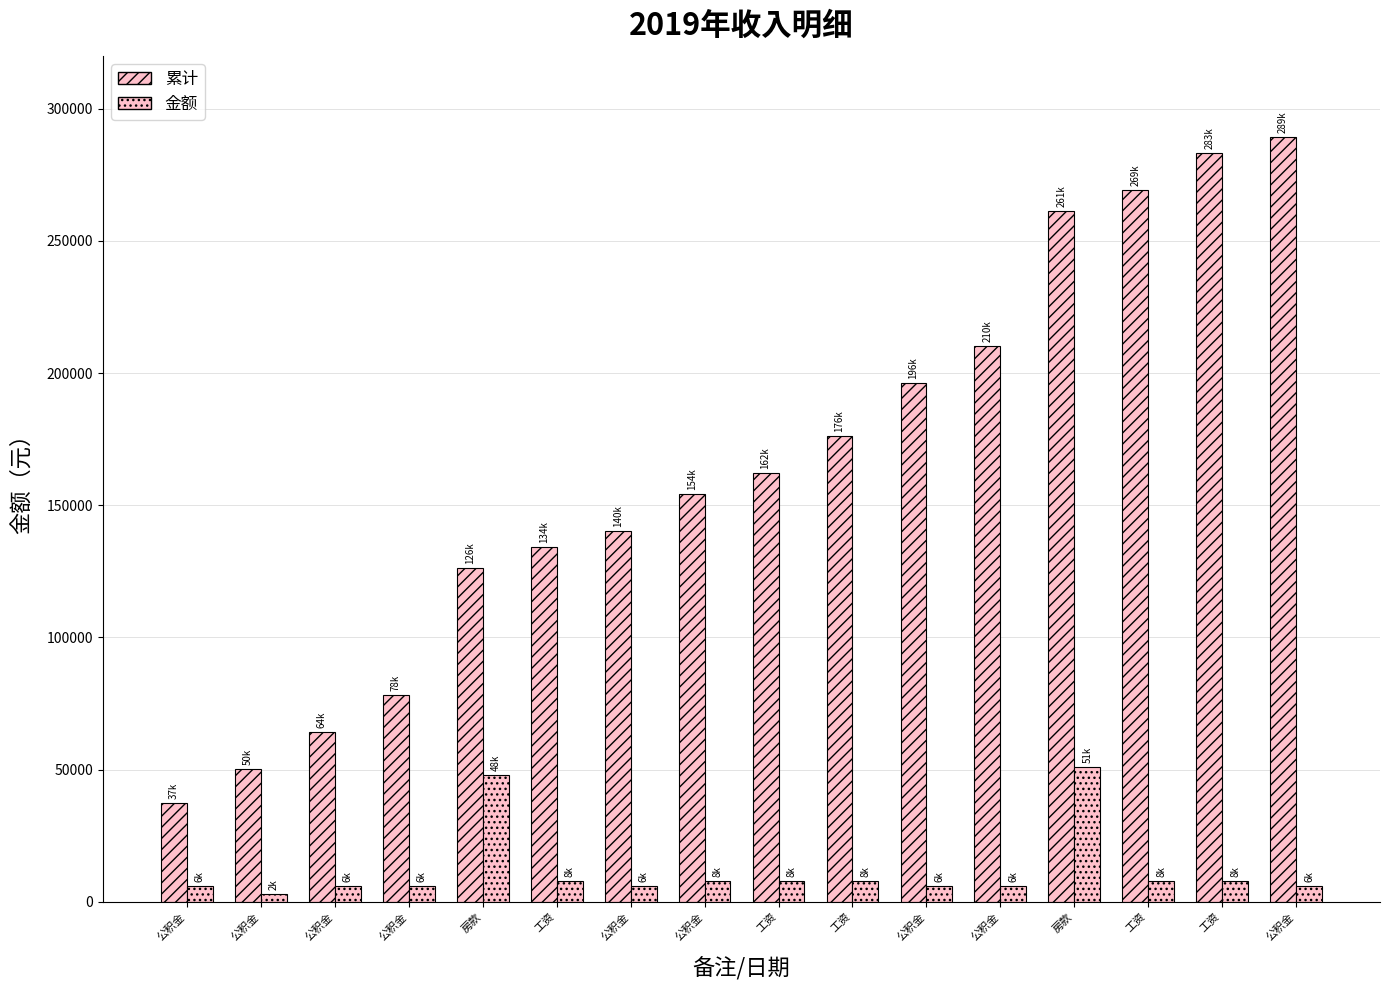

Reading left to right, extract all data points from this chart.

累计: 公积金=37355	公积金=50255	公积金=64255	公积金=78255	房款=126255	工资=134255	公积金=140255	公积金=154255	工资=162255	工资=176255	公积金=196255	公积金=210255	房款=261255	工资=269255	工资=283255	公积金=289255
金额: 公积金=6000	公积金=2900	公积金=6000	公积金=6000	房款=48000	工资=8000	公积金=6000	公积金=8000	工资=8000	工资=8000	公积金=6000	公积金=6000	房款=51000	工资=8000	工资=8000	公积金=6000